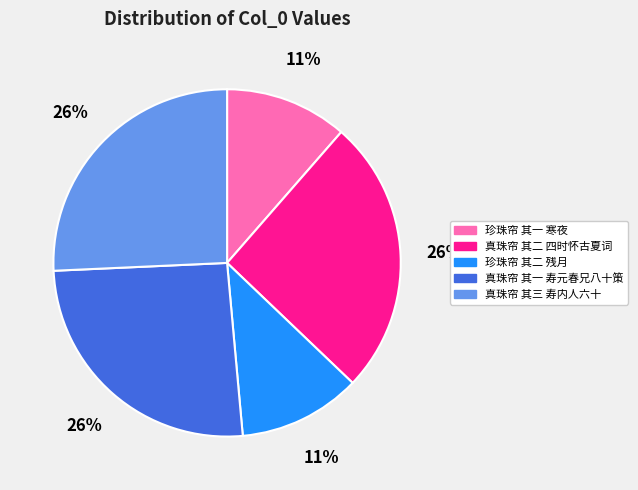

The 真珠帘 其二 四时怀古夏词 slice represents 26% of the pie. True or false?

True